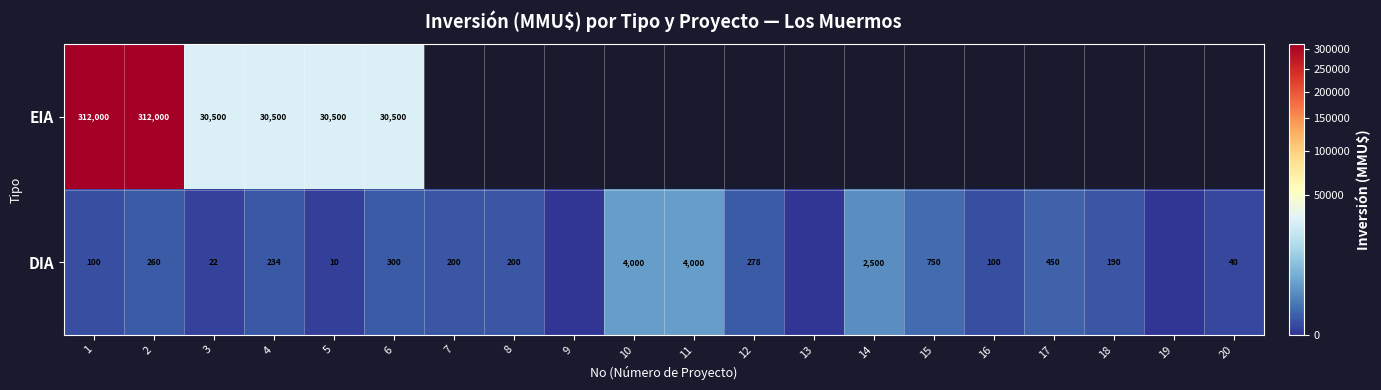

What is the sum of the DIA values at 16 and 12?

378